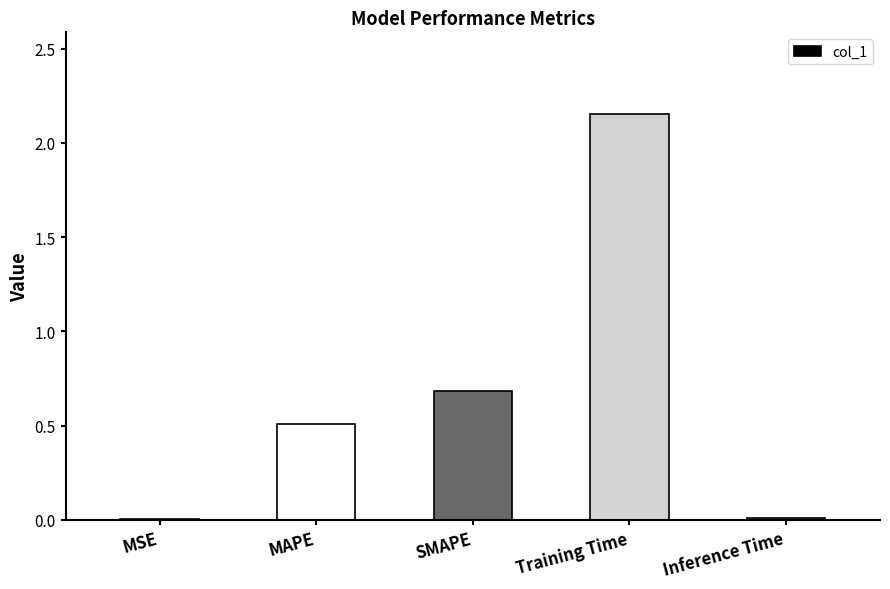

The value at Training Time is 1.5. True or false?

False